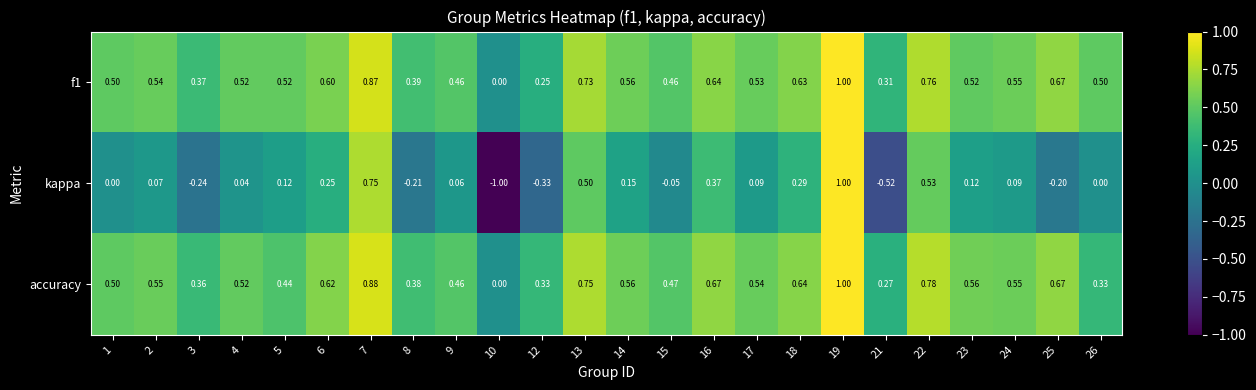

Which series changed the most between 7 and 22?

kappa